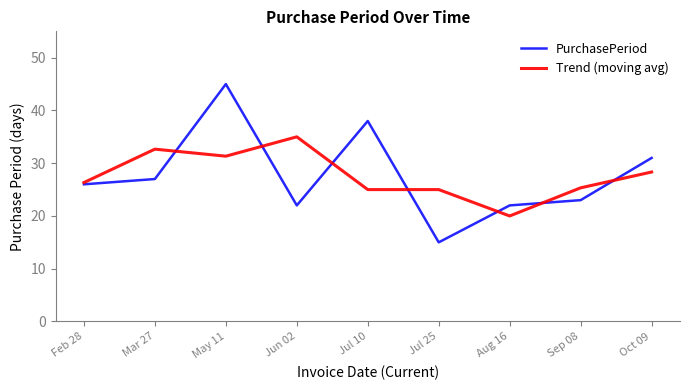

The PurchasePeriod series shows 21.3 at Jul 25. True or false?

False